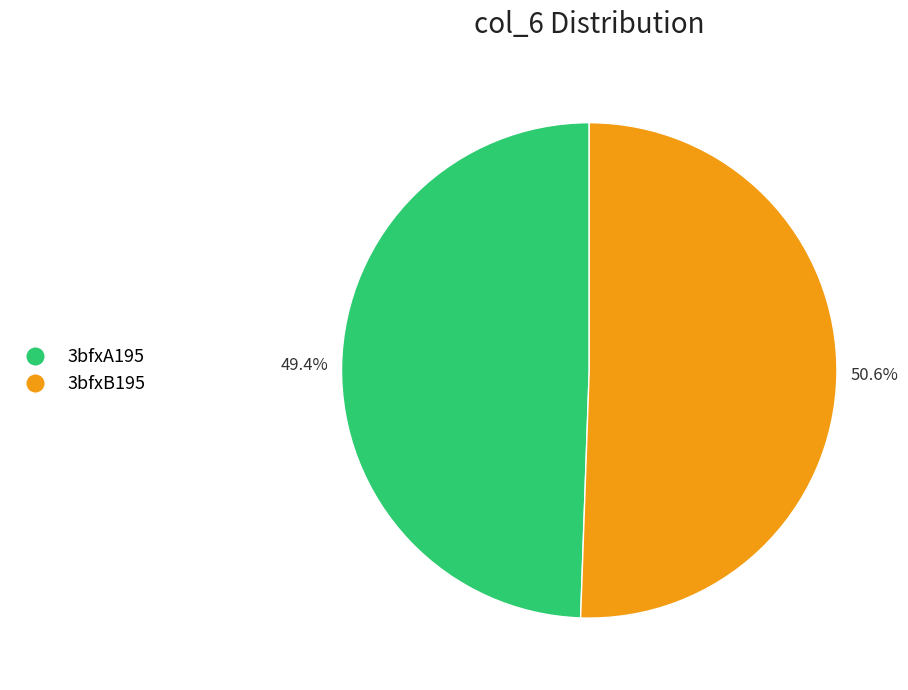

What portion of the pie excludes 3bfxA195?

50.6%